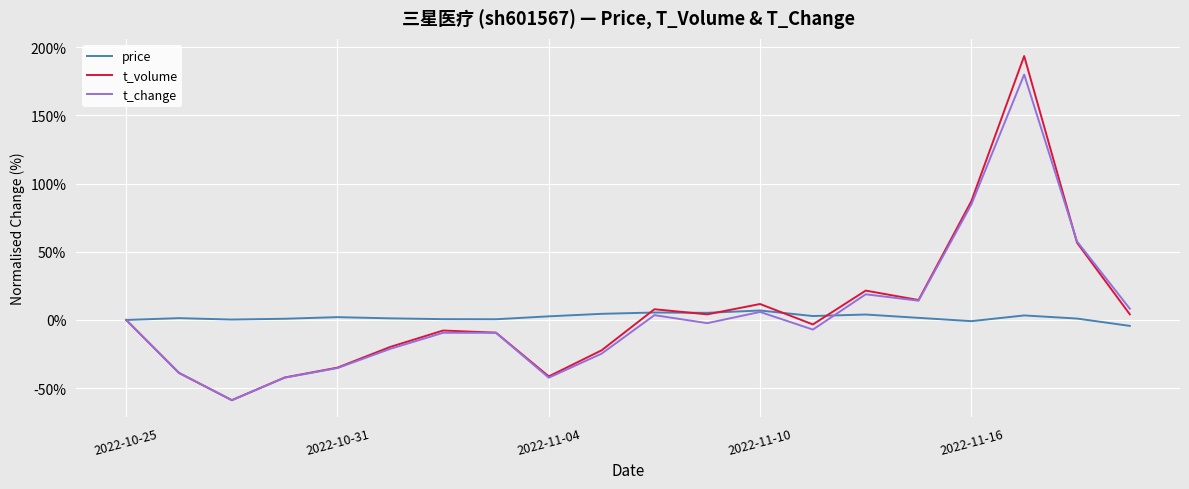

In price, how many points are higher than both neighbors (excluding endpoints)?

6